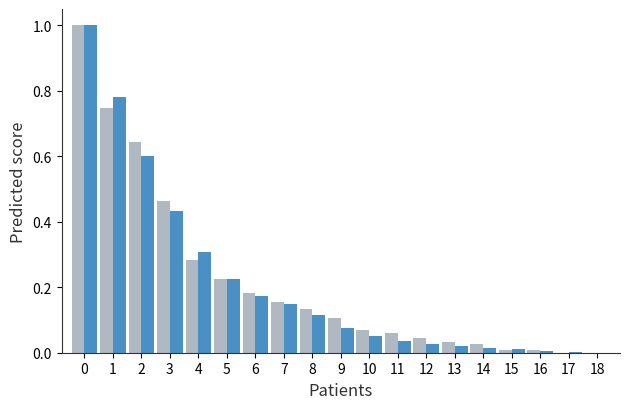

What is the total value across all series at 2?

1.2